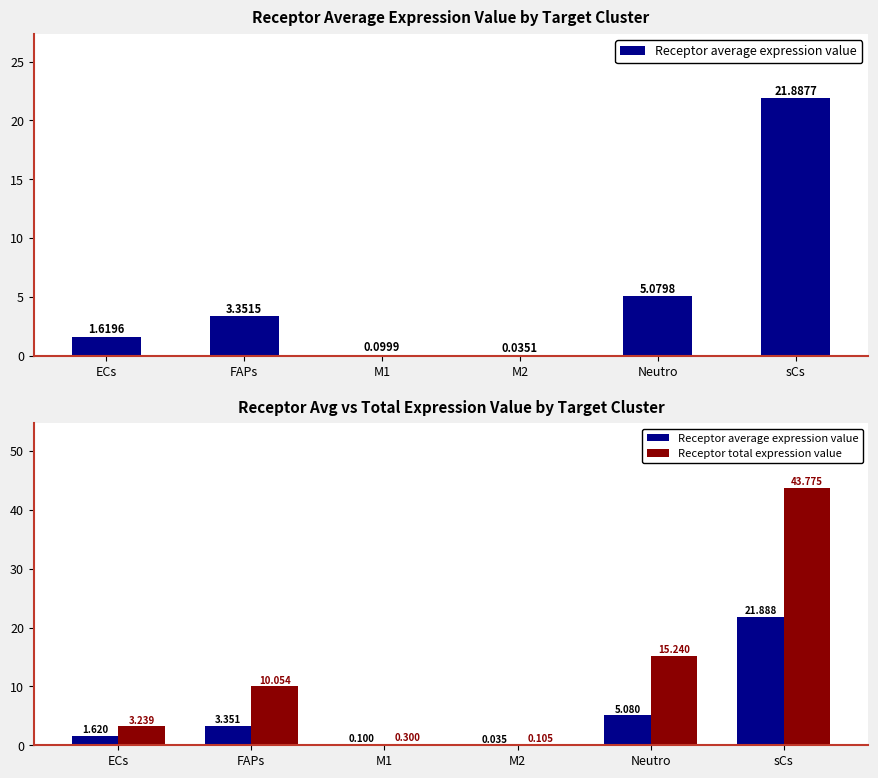

The Receptor average expression value series shows 0.1 at M2. True or false?

False